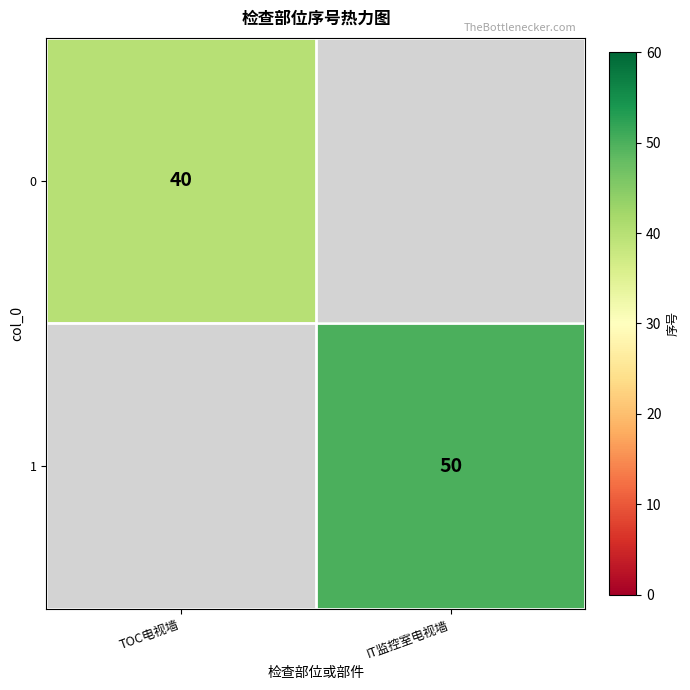

The 0 series shows 40 at TOC电视墙. True or false?

True